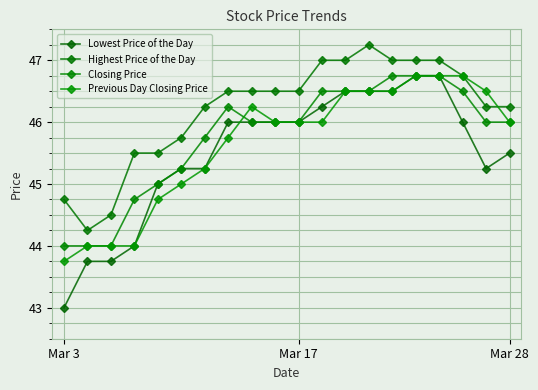

Does the chart have visible grid lines?

Yes